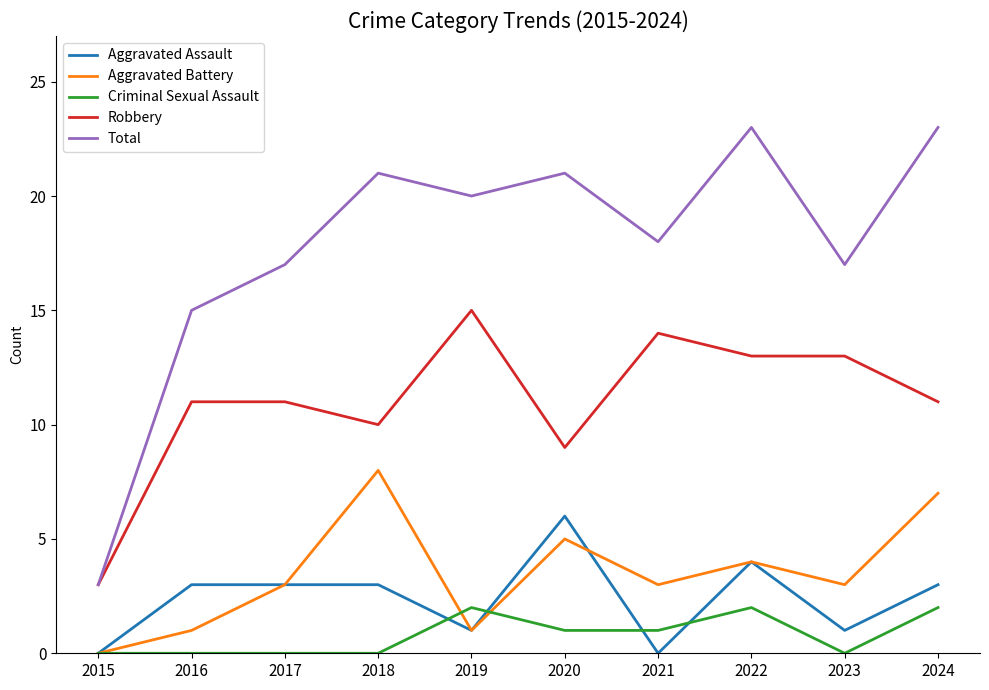

What is the spread (max minus min) of values at 2021?

18